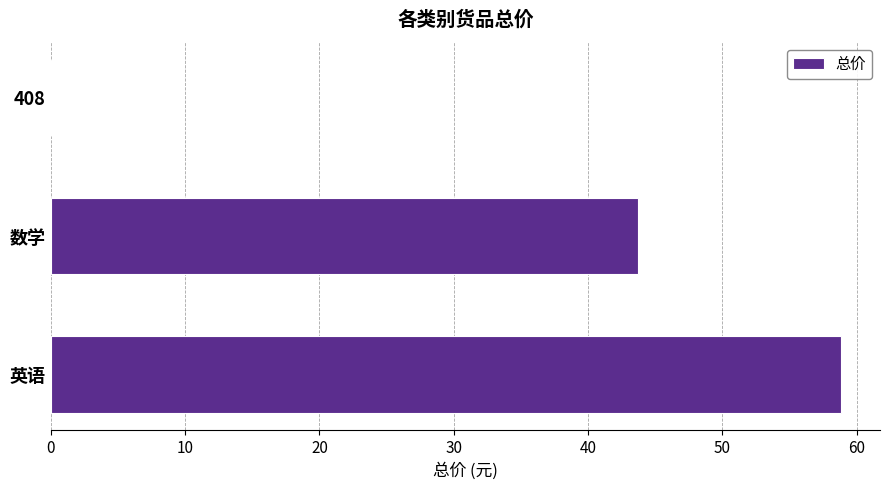

How many distinct data groups are displayed?

1